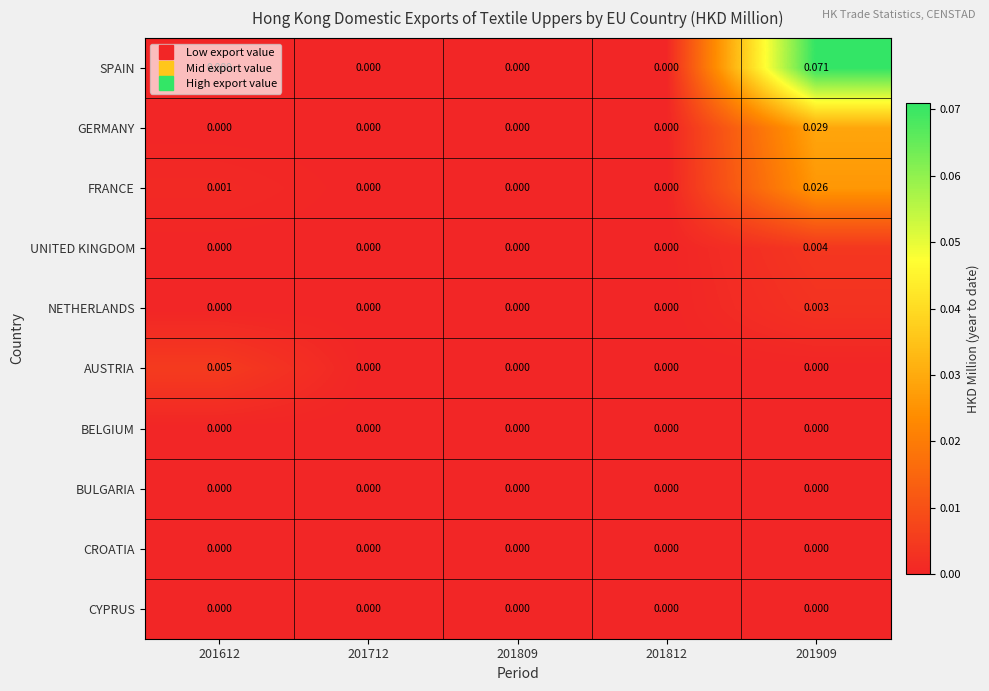

At which category does the chart reach its peak across all series?

201909